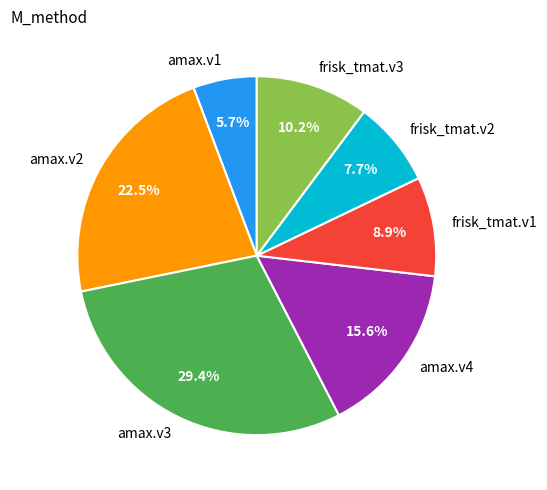

The frisk_tmat.v1 slice represents 1% of the pie. True or false?

False